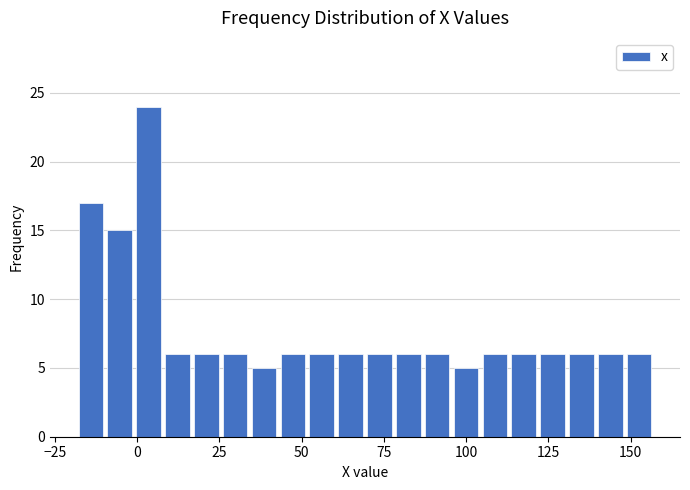

Around what value on the x-axis is the tallest bar? Give the approximate position of its centre, as read against the axis.

5